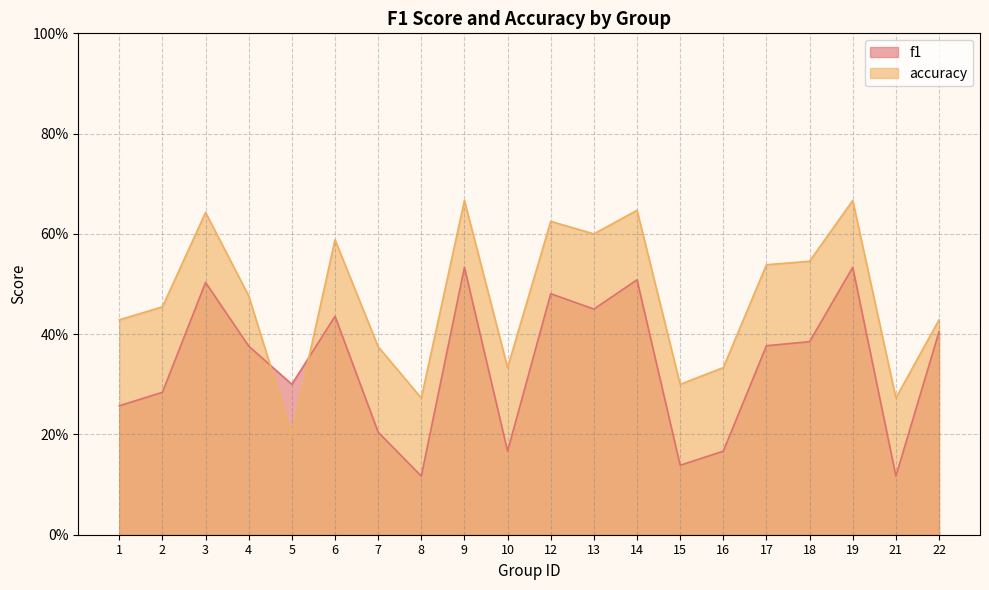

What is the value of the accuracy point at the 16th from the left?

0.5